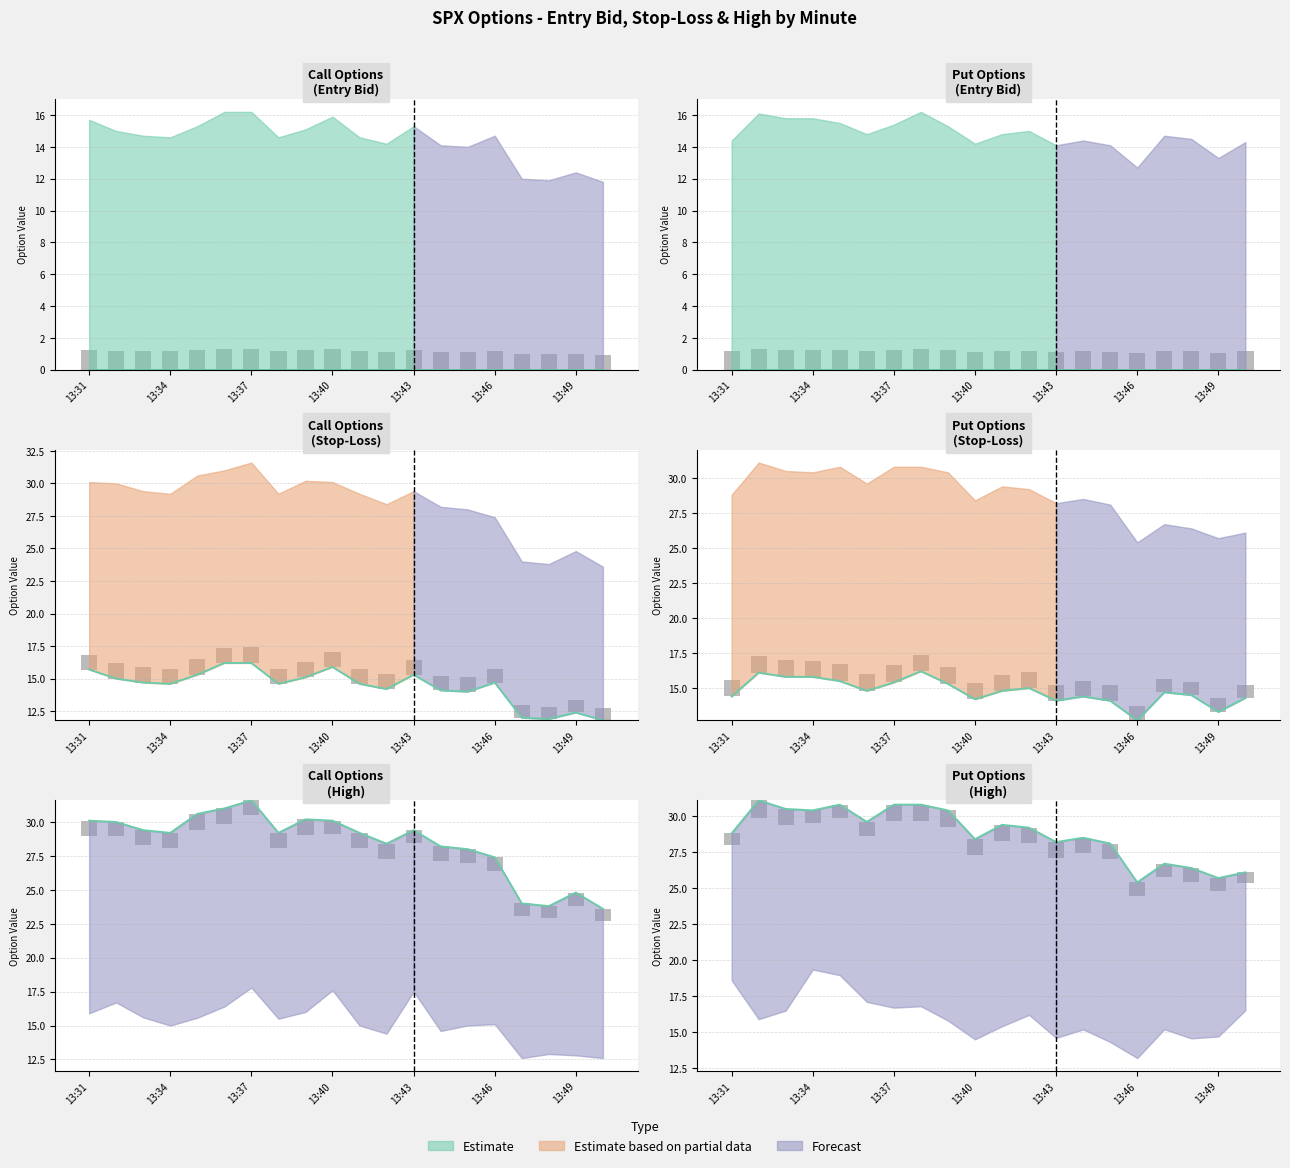

Is the value of sl_C at 13:48 greater than the value of sl_P at 13:33?

No